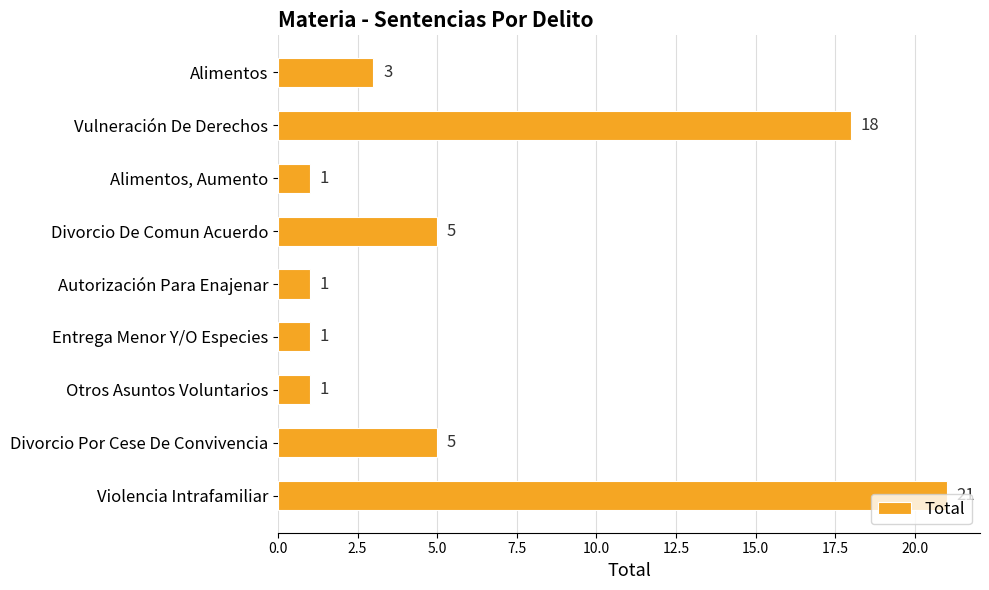

What is the label of the 2nd bar from the bottom?

Divorcio Por Cese De Convivencia